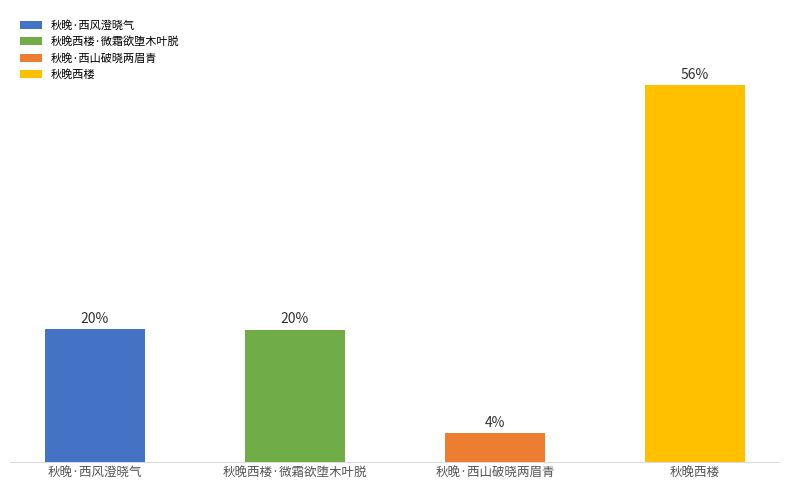

At which category does the chart reach its peak across all series?

秋晚西楼